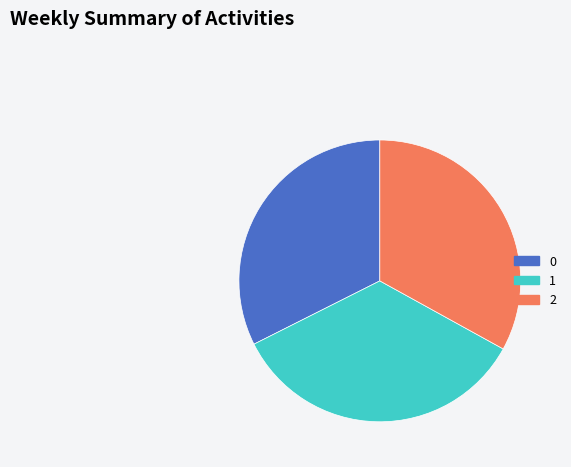

What is the ratio of the value at 1 to the value at 2?

1.0